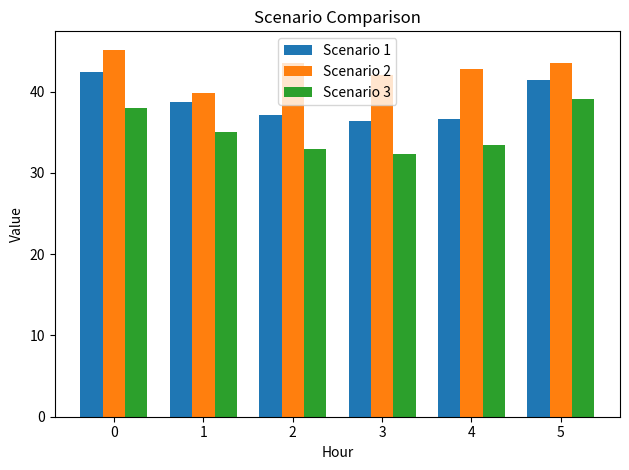

Is the value of Scenario 3 at 3 greater than the value of Scenario 2 at 5?

No